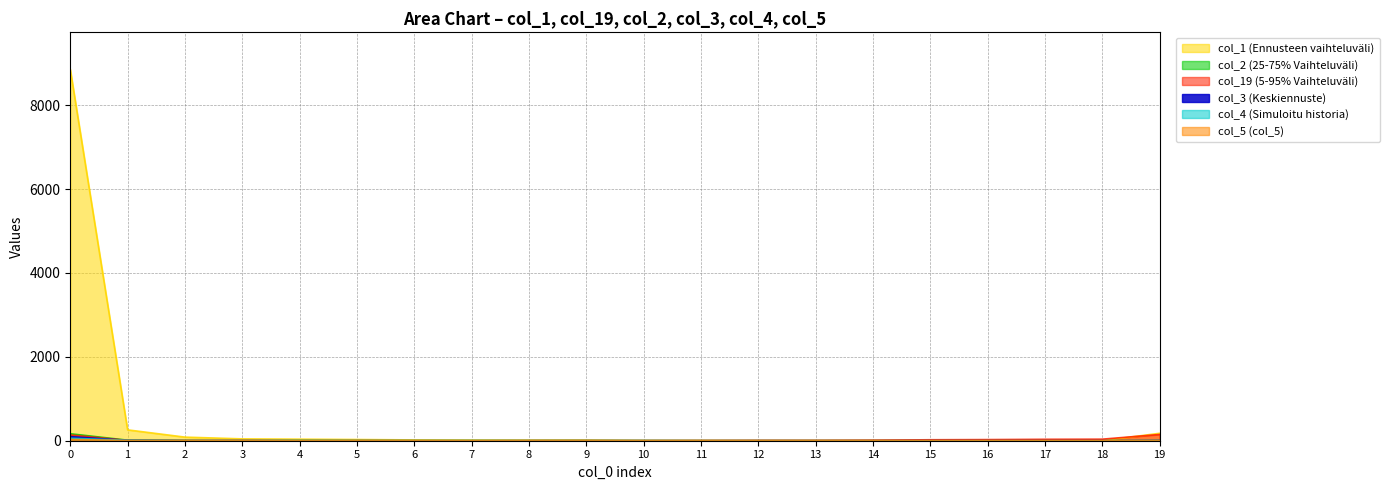

Reading left to right, transcribe all the data shown in this chart.

col_1: 0=8854	1=259	2=86	3=44	4=37	5=29	6=19	7=17	8=15	9=15	10=8	11=7	12=9	13=8	14=10	15=7	16=9	17=5	18=2	19=177
col_19: 0=138	1=8	2=3	3=1	4=0	5=1	6=0	7=0	8=0	9=1	10=3	11=4	12=6	13=7	14=12	15=23	16=27	17=34	18=37	19=149
col_2: 0=166	1=13	2=6	3=1	4=2	5=1	6=1	7=0	8=1	9=2	10=0	11=0	12=0	13=0	14=0	15=0	16=0	17=0	18=0	19=3
col_3: 0=98	1=8	2=2	3=4	4=1	5=1	6=0	7=0	8=1	9=1	10=0	11=0	12=1	13=0	14=0	15=0	16=0	17=0	18=0	19=4
col_4: 0=61	1=9	2=0	3=0	4=2	5=1	6=1	7=2	8=0	9=1	10=3	11=1	12=0	13=1	14=0	15=0	16=0	17=0	18=0	19=0
col_5: 0=31	1=5	2=4	3=4	4=0	5=1	6=2	7=0	8=2	9=4	10=1	11=2	12=0	13=1	14=0	15=0	16=0	17=0	18=0	19=1